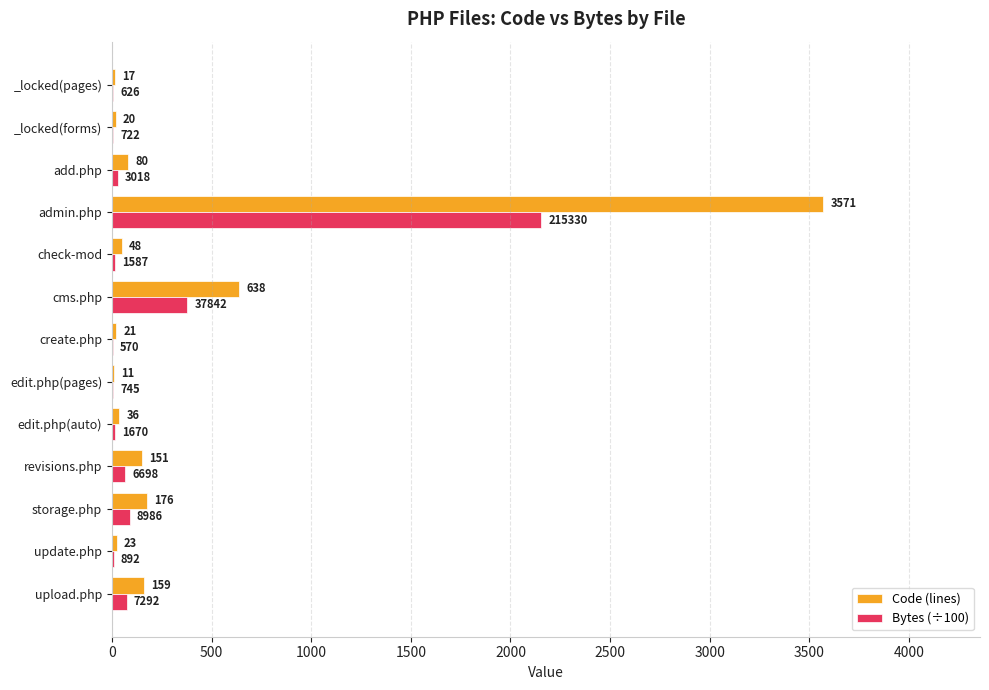

What is the maximum value shown in the chart?

3571.0